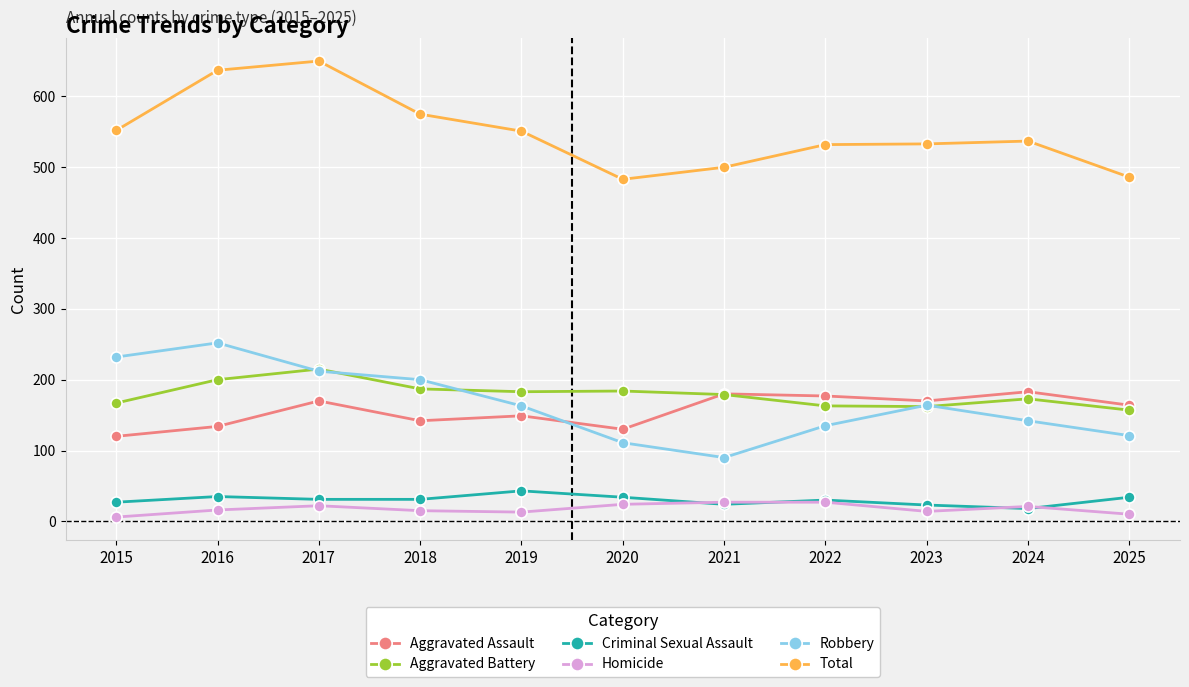

What is the spread (max minus min) of values at 2022?

505